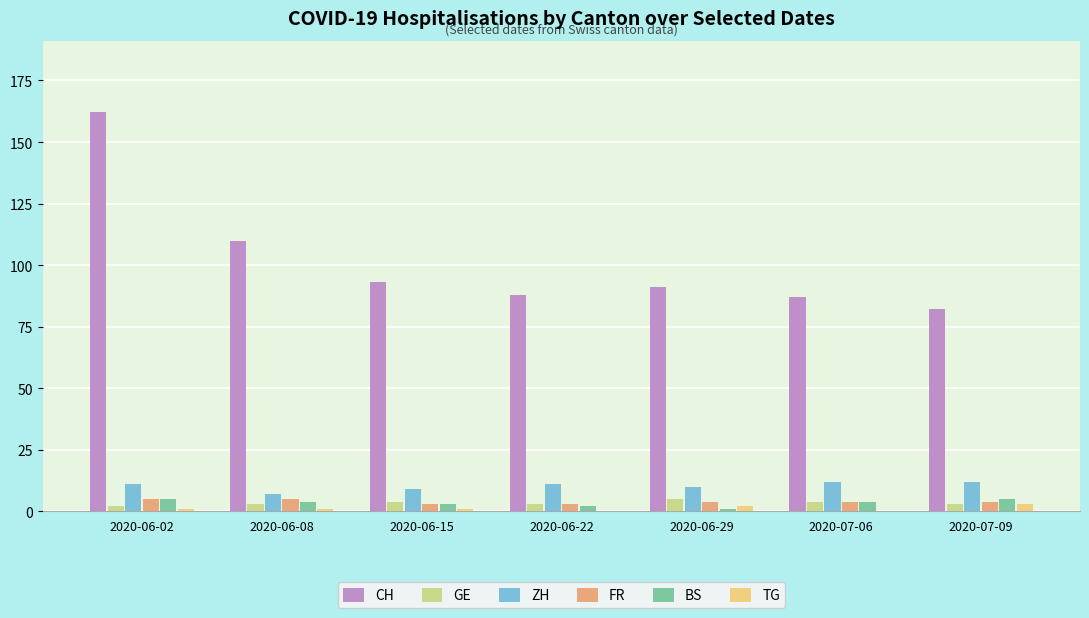

What is the greatest value displayed?

162